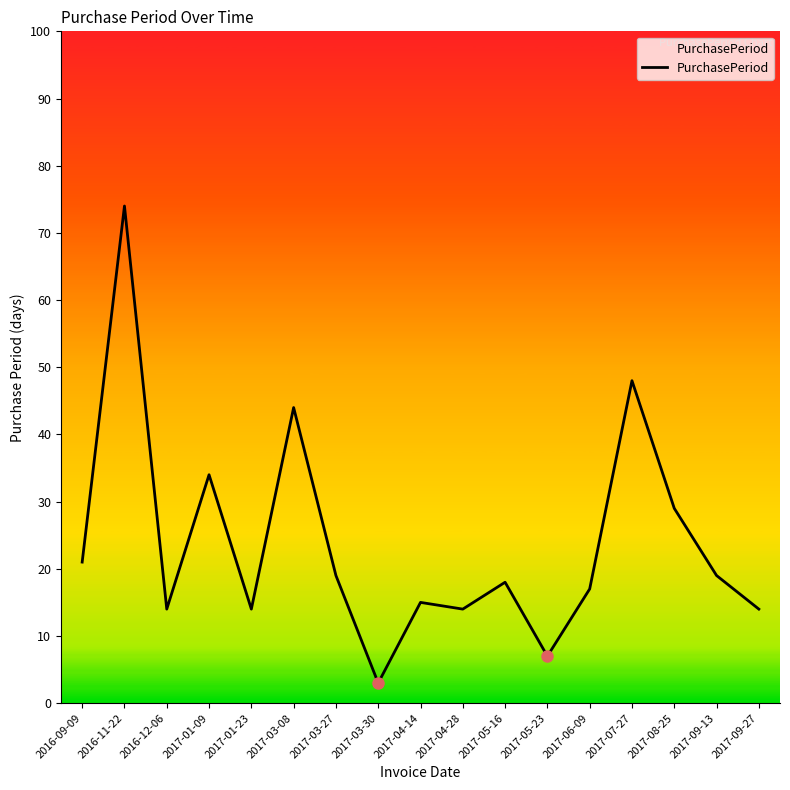

Reading left to right, what are all the values shown in this chart?

2016-09-09=21	2016-11-22=74	2016-12-06=14	2017-01-09=34	2017-01-23=14	2017-03-08=44	2017-03-27=19	2017-03-30=3	2017-04-14=15	2017-04-28=14	2017-05-16=18	2017-05-23=7	2017-06-09=17	2017-07-27=48	2017-08-25=29	2017-09-13=19	2017-09-27=14